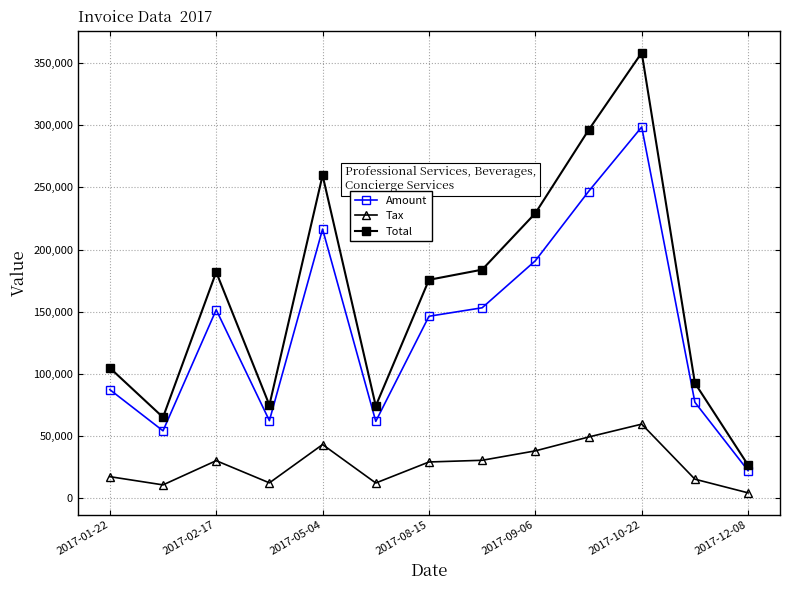

Rank the series by their average value, from lowest to highest.

Tax, Amount, Total